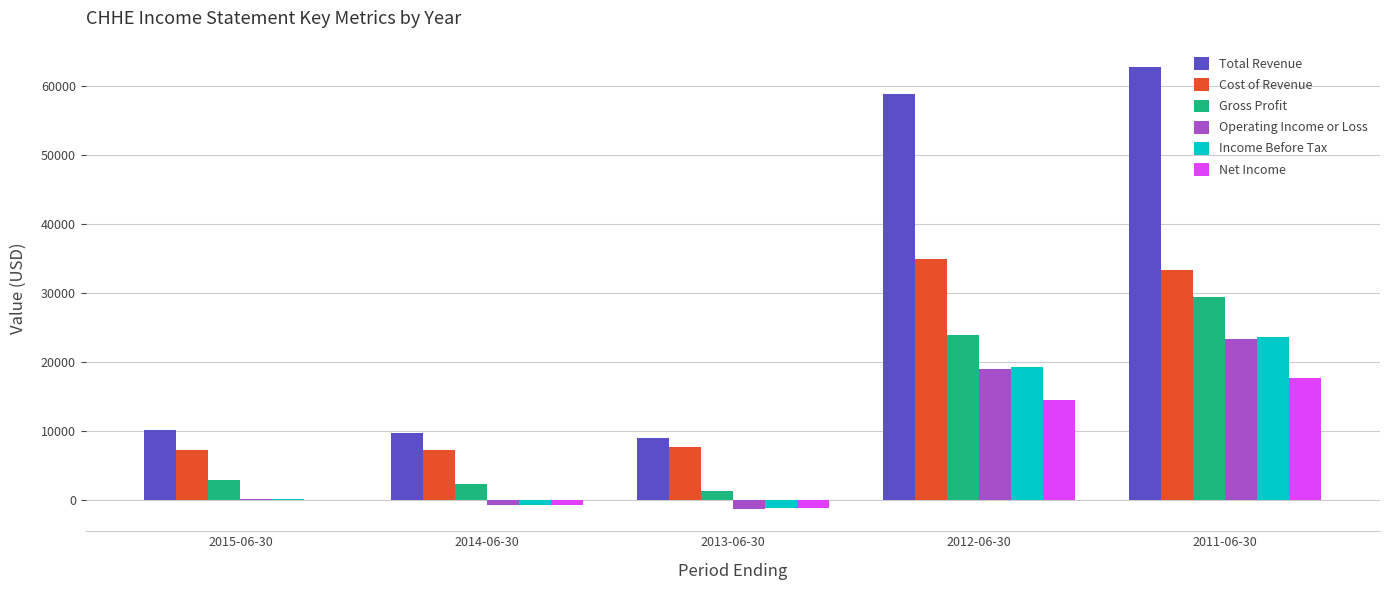

At which category is the sum across all series the highest?

2011-06-30